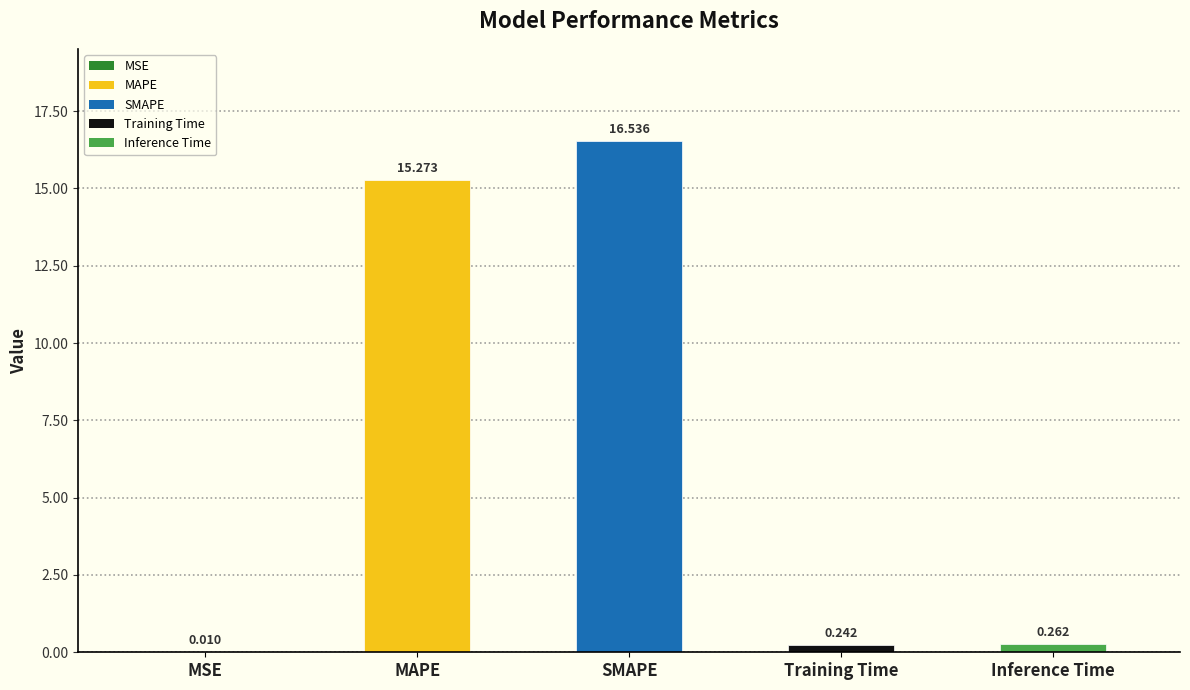

Which label corresponds to the largest value in the chart?

SMAPE